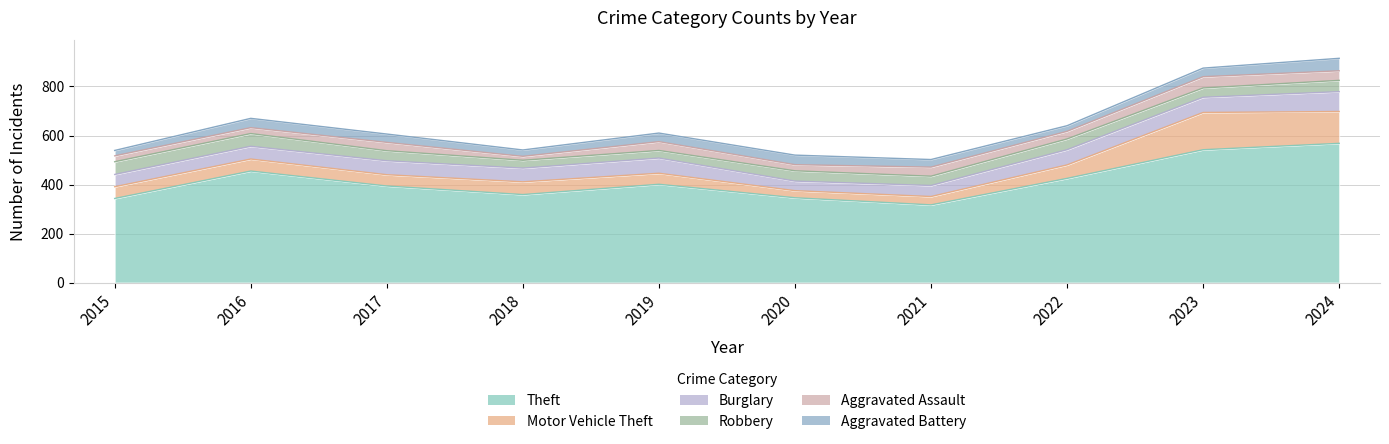

What is the spread (max minus min) of values at 2017?

360